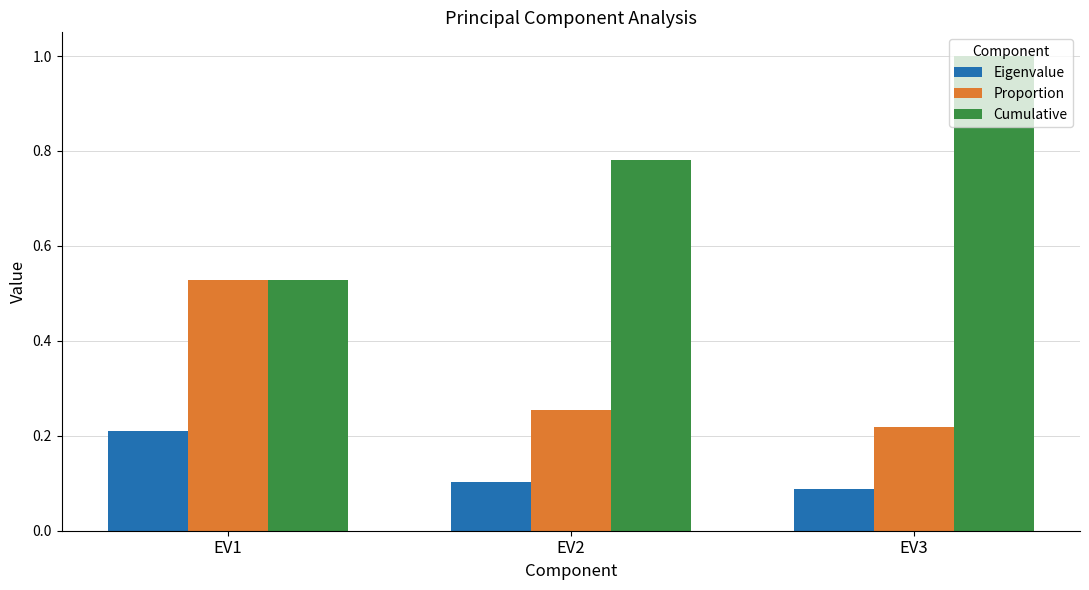

At EV2, list the series in order from smallest to largest.

Eigenvalue, Proportion, Cumulative